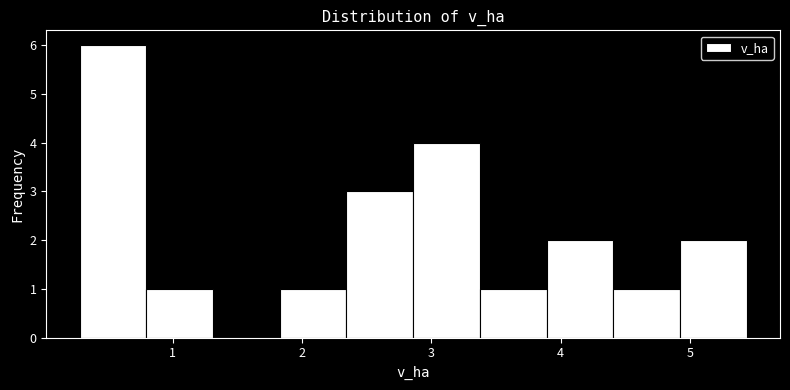

Over which range of the x-axis is the bar tallest?

0.3 to 0.8